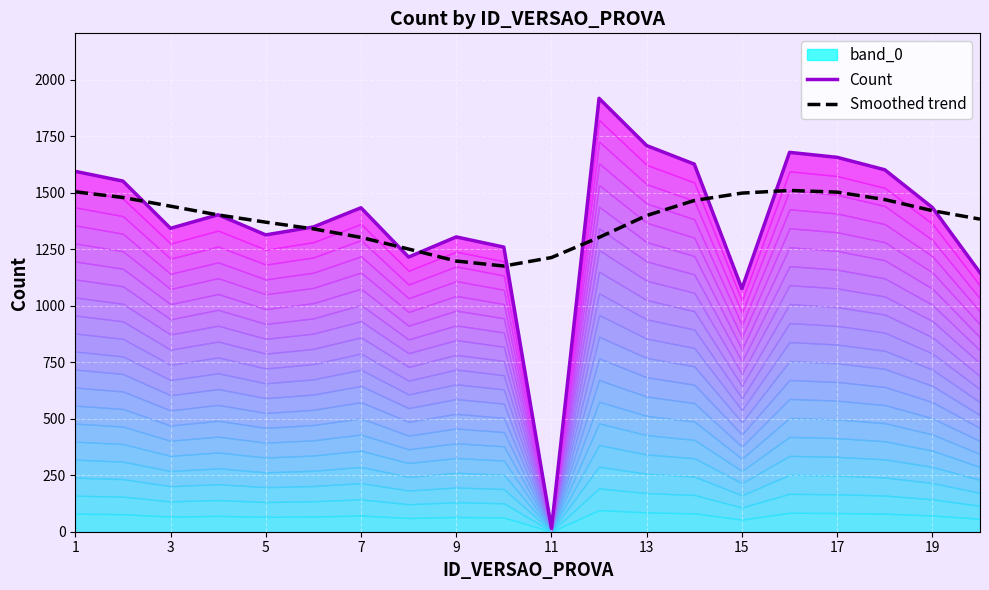

What is the maximum value for Smoothed trend?

1509.7